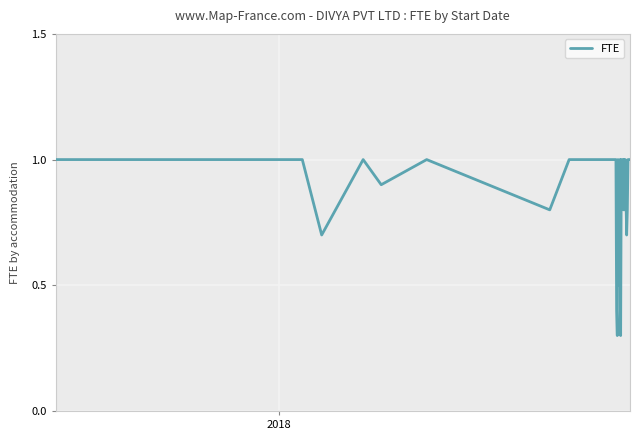

Does the chart display data point markers on the line(s)?

No